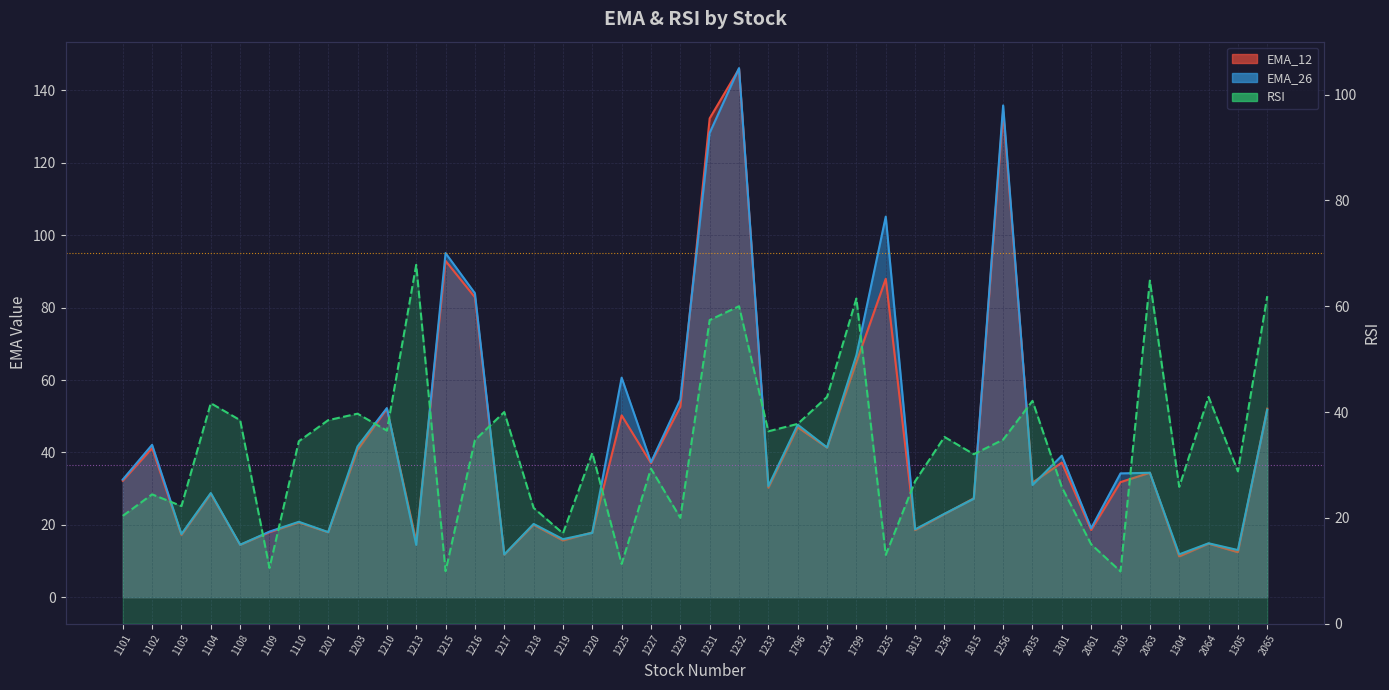

Between which two adjacent categories do RSI and EMA_12 first intersect?

1102 and 1103